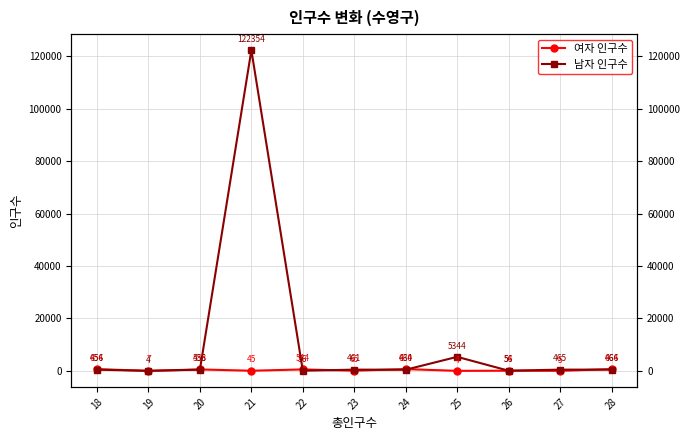

Count the number of categories in the chart.

11